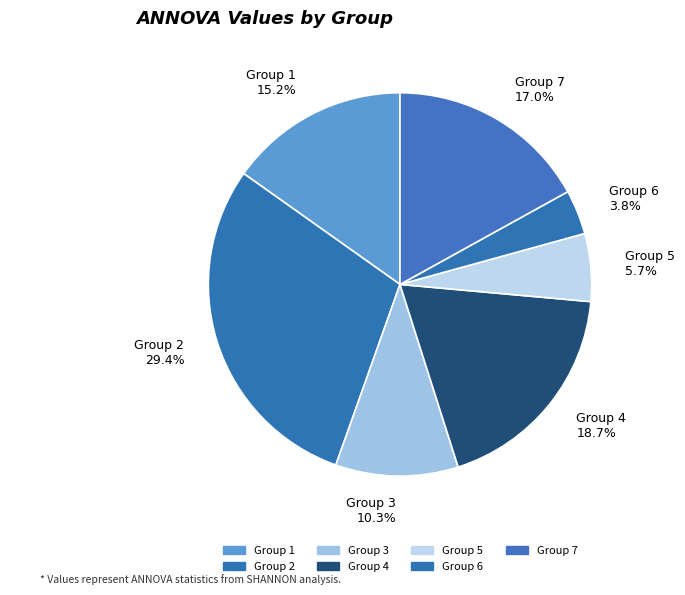

Is there a majority slice in this chart?

No